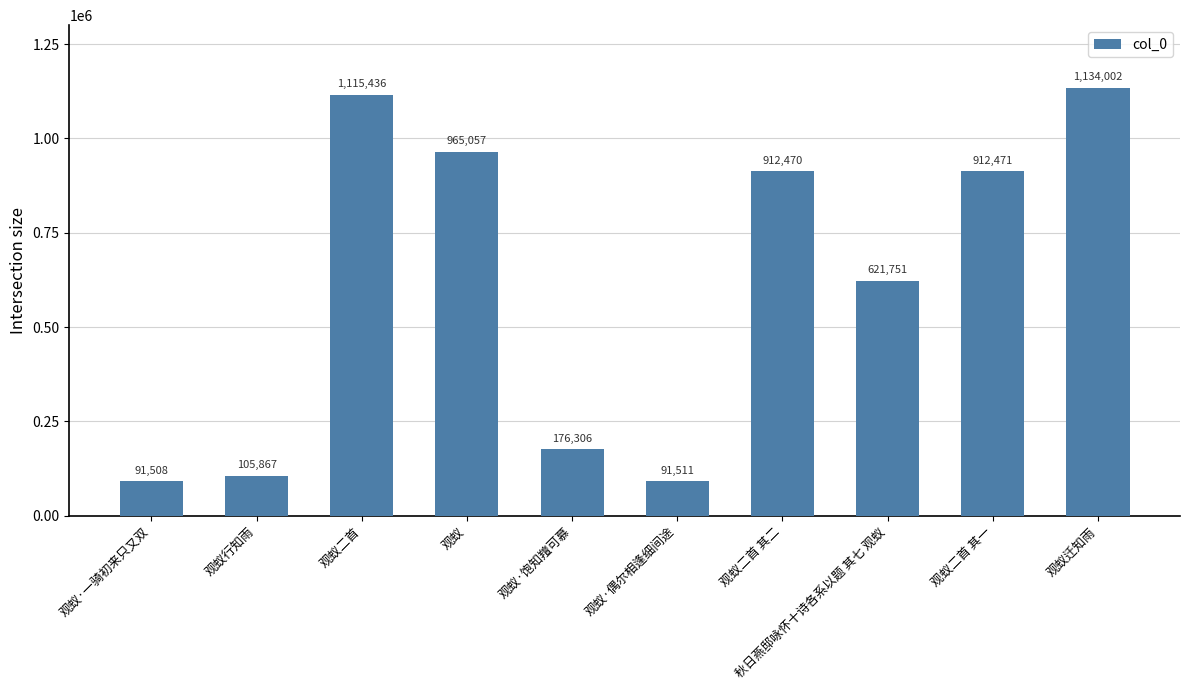

What is the difference between the second highest and second lowest values?

1023925